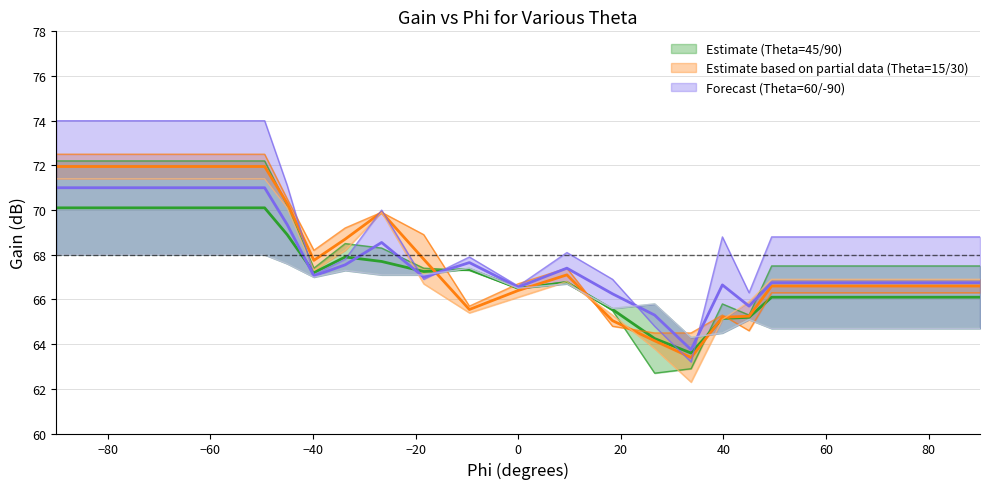

What is the difference between the maximum and minimum values in the Estimate based on partial data (Theta=15/30) (mid) series?

8.6